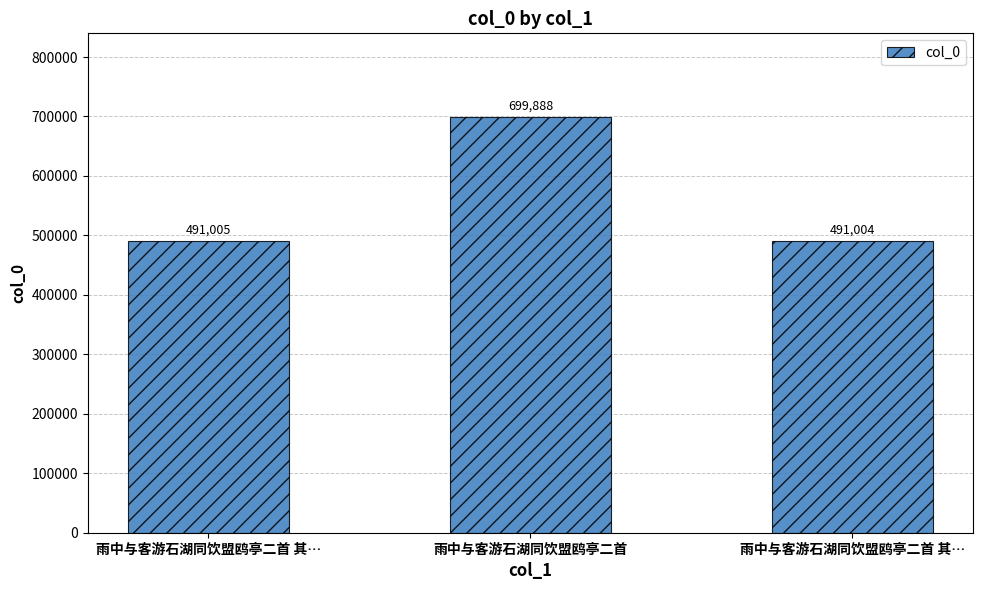

Count the number of categories in the chart.

3